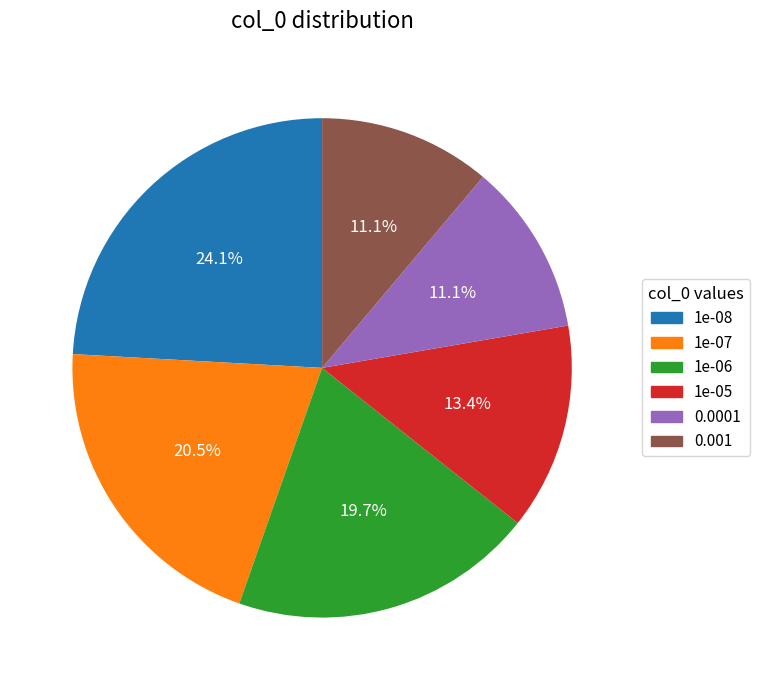

Is there any slice that represents more than half of the pie?

No